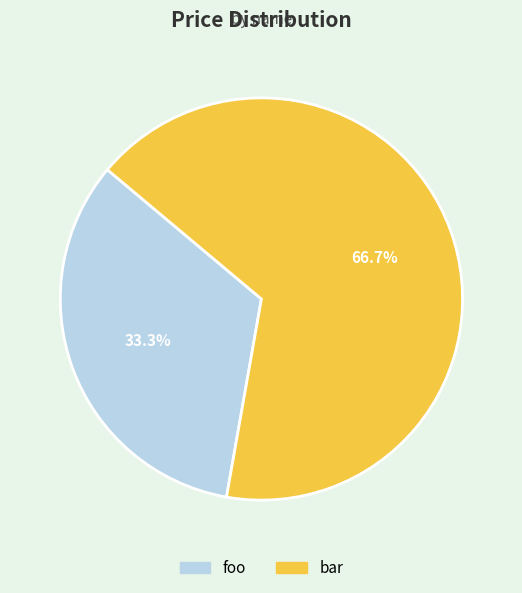

True or false: bar accounts for 67% of the total.

True